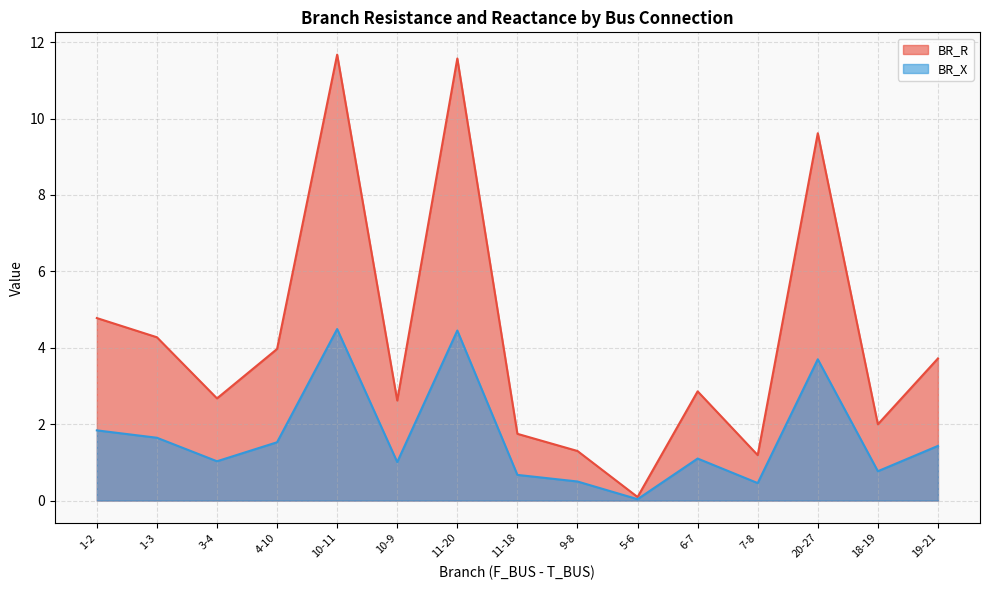

At which category is the sum across all series the highest?

10-11